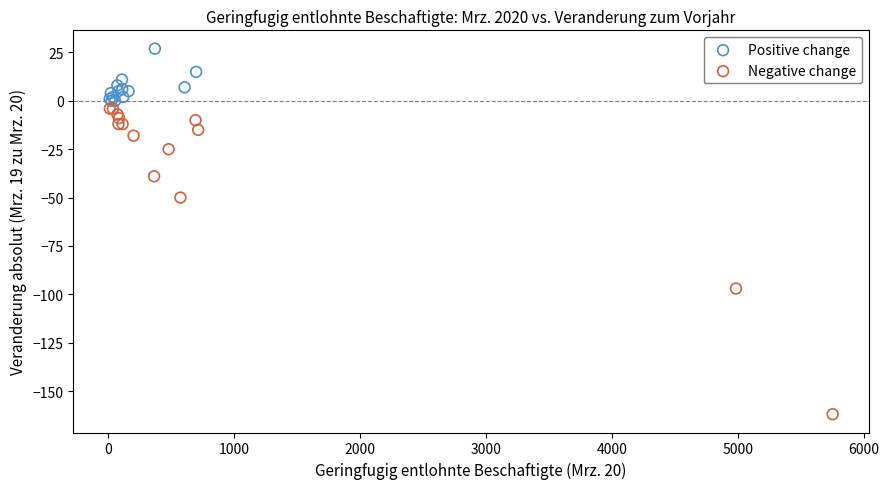

Which series contains the lowest Y value?

Negative change